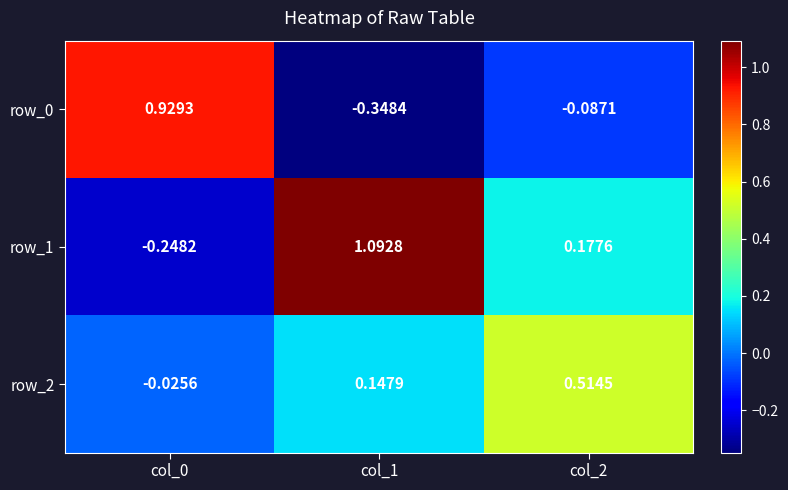

Is the value of row_1 at col_0 greater than the value of row_2 at col_2?

No